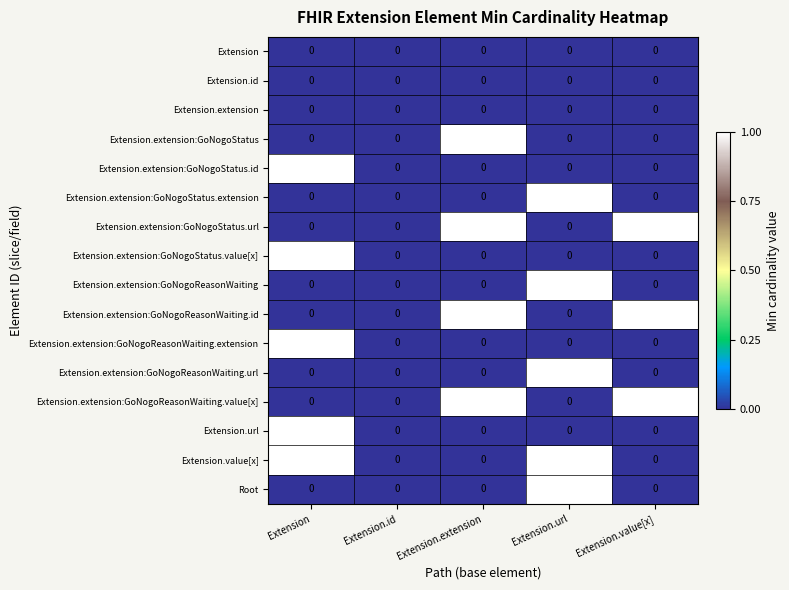

Is it true that Extension.extension:GoNogoReasonWaiting.url equals -1 at Extension.extension?

False